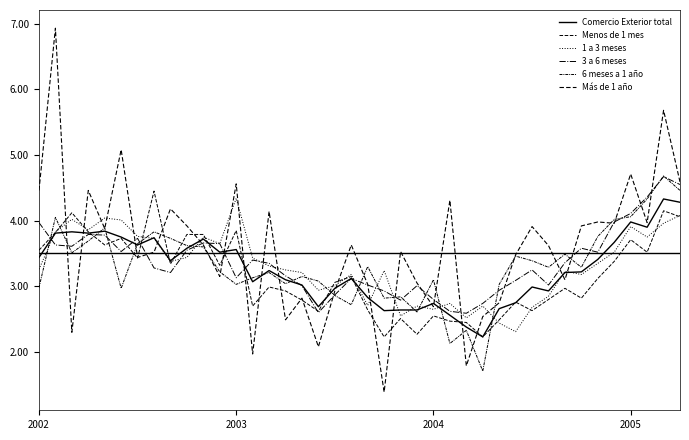

Between which two adjacent categories do 1 a 3 meses and 3 a 6 meses first intersect?

2002 and 2003